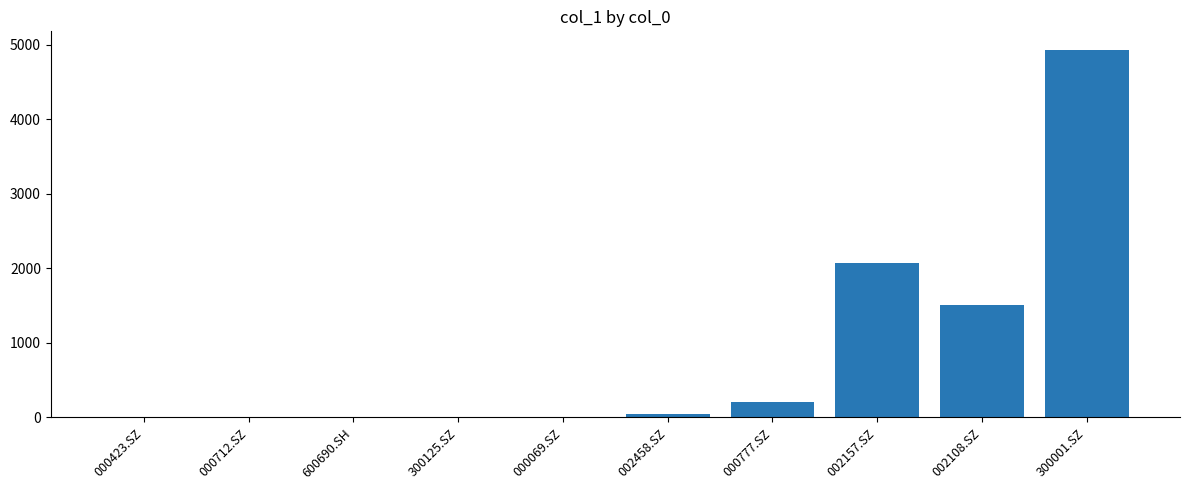

Where is the data nearest to the value 2466?

002157.SZ